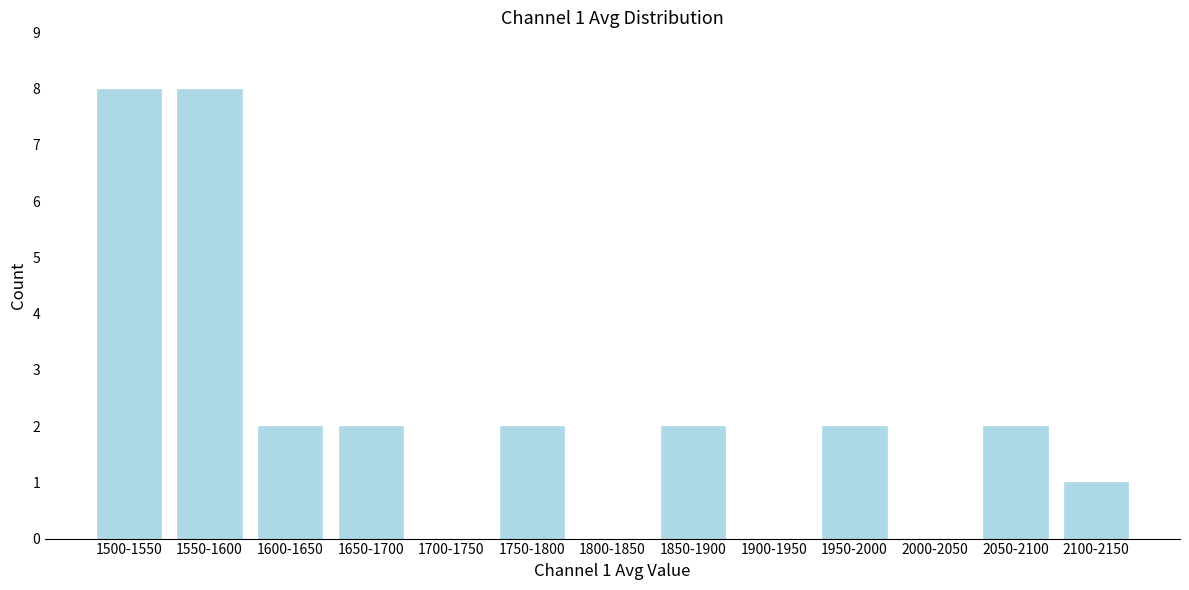

Reading right to left, what are all the values shown in this chart?

2100-2150=1	2050-2100=2	2000-2050=0	1950-2000=2	1900-1950=0	1850-1900=2	1800-1850=0	1750-1800=2	1700-1750=0	1650-1700=2	1600-1650=2	1550-1600=8	1500-1550=8